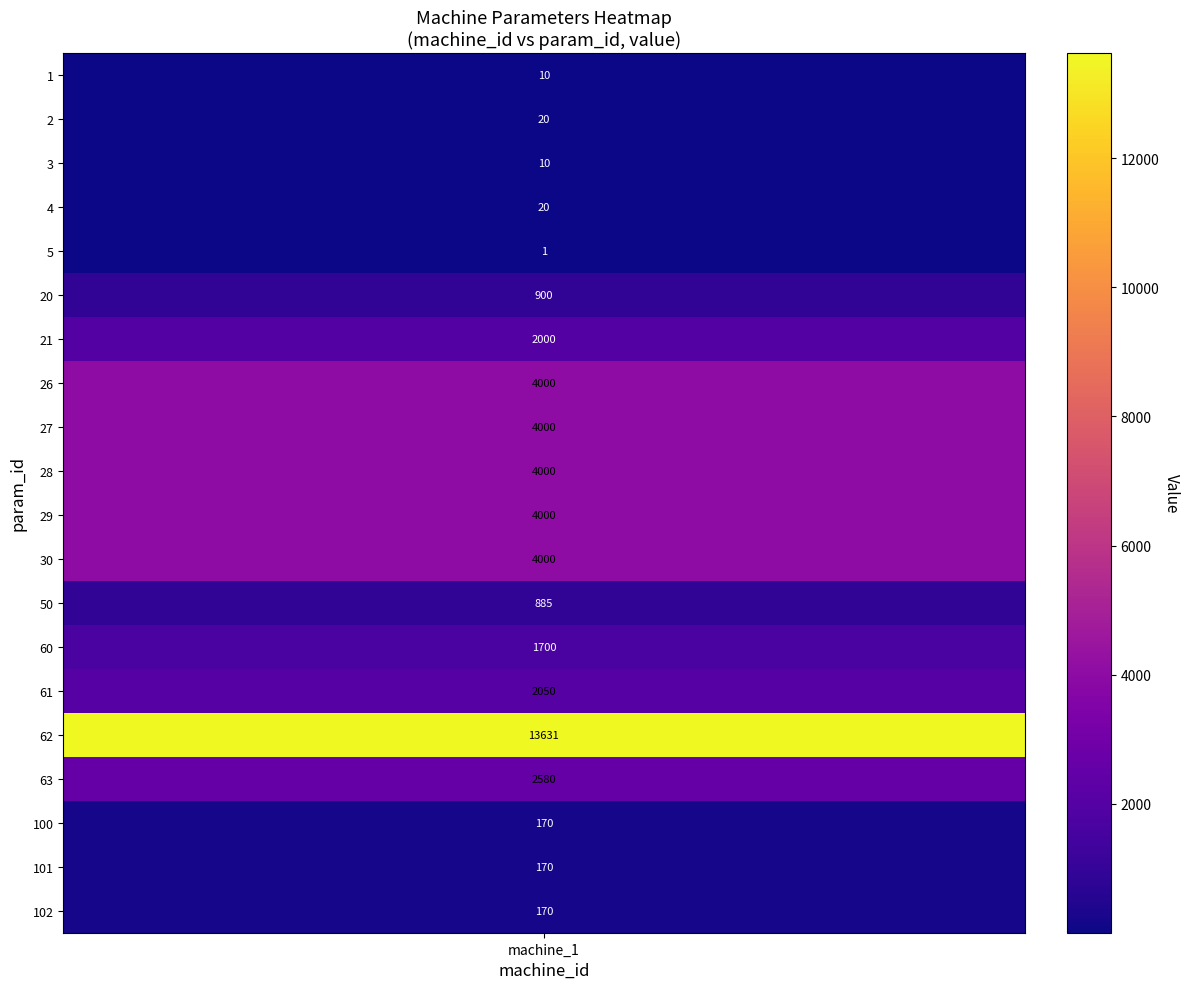

At which label is the value closest to 6816?

26